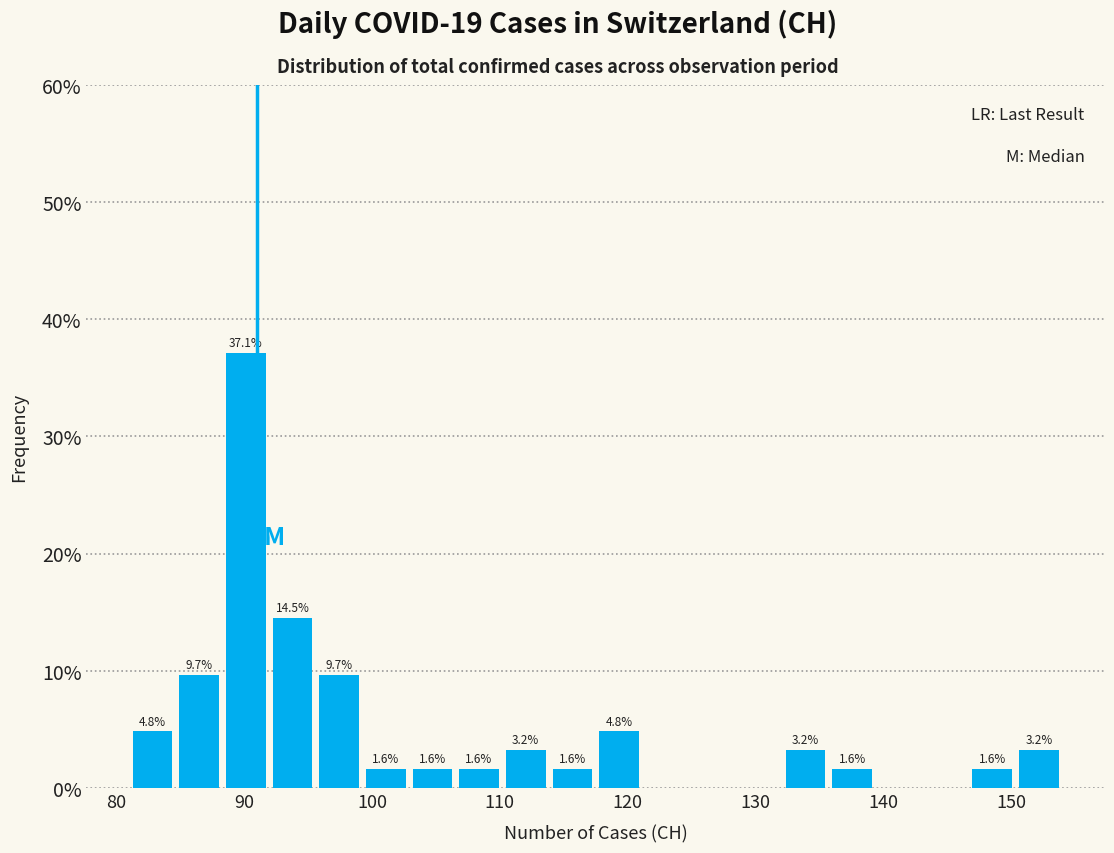

Around what value on the x-axis is the tallest bar? Give the approximate position of its centre, as read against the axis.

90